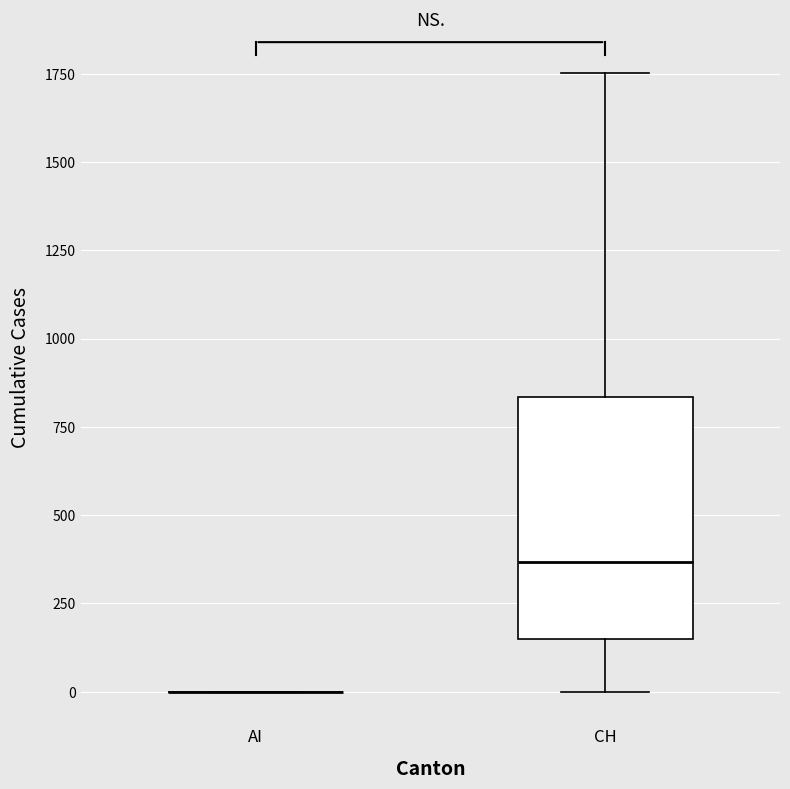

Reading left to right, read every box against the y-axis: the position of its median line, the range the box covers, and the ends of its whiskers. The values are not printed on the chart, so give them approximately, as read against the axis.

AI: box collapsed to a line at 0, whiskers 0 to 0
CH: median 350, box 150 to 850, whiskers 0 to 1750